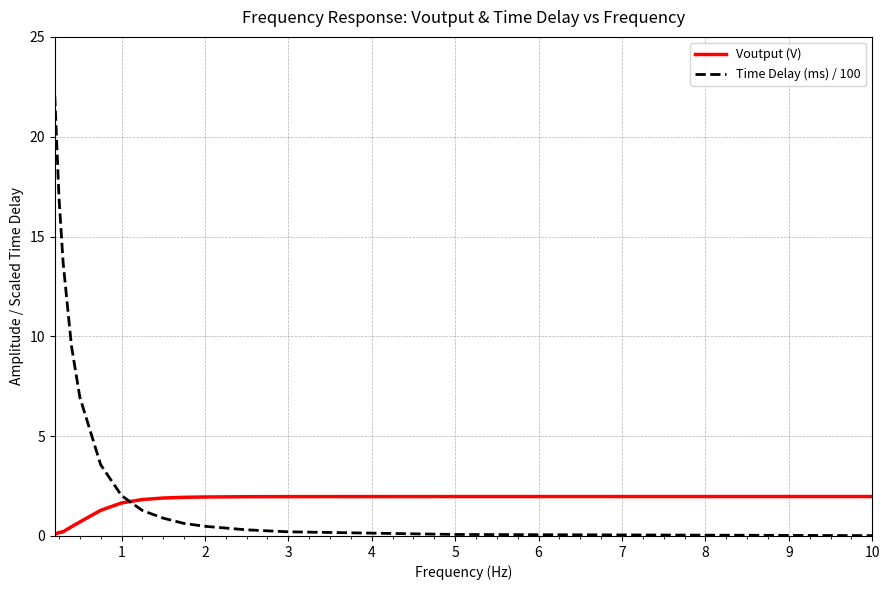

What is the highest value of the Voutput (V) series?

2.0